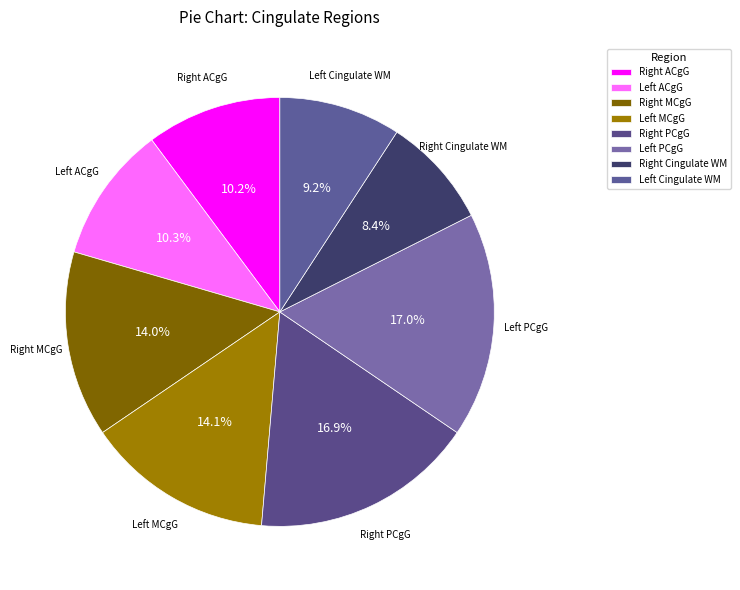

Which category has the smallest portion of the pie?

Right Cingulate WM